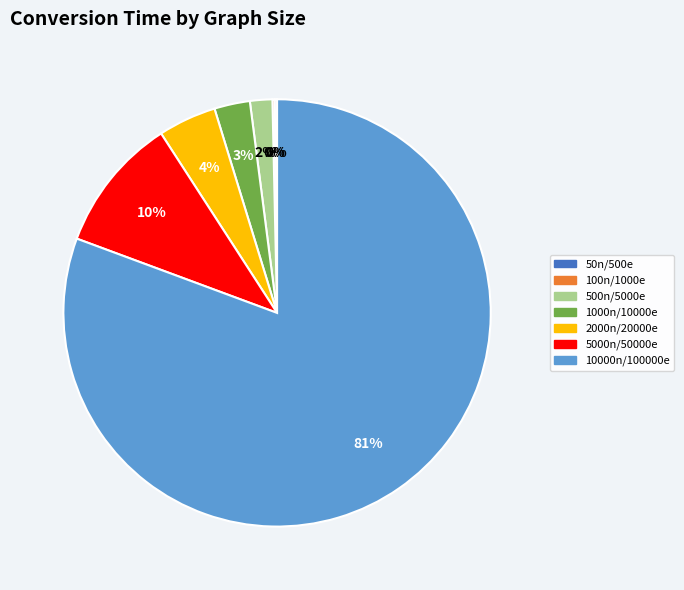

Is there any slice that represents more than half of the pie?

Yes